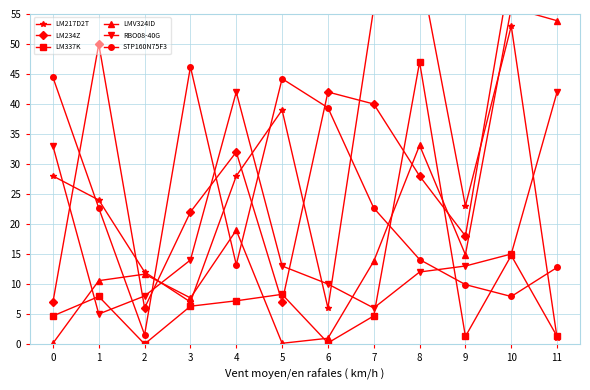

At which category is the sum across all series the highest?

10